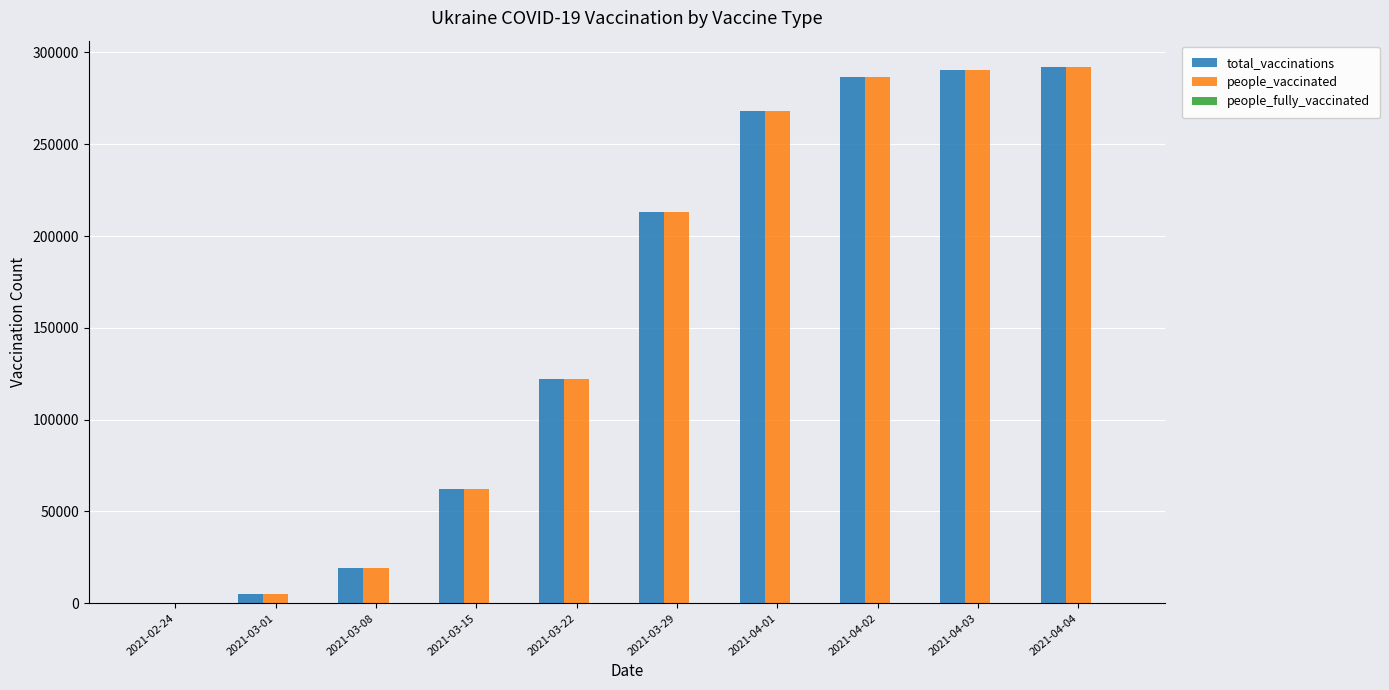

Is the value of people_vaccinated at 2021-04-03 greater than the value of total_vaccinations at 2021-03-22?

Yes